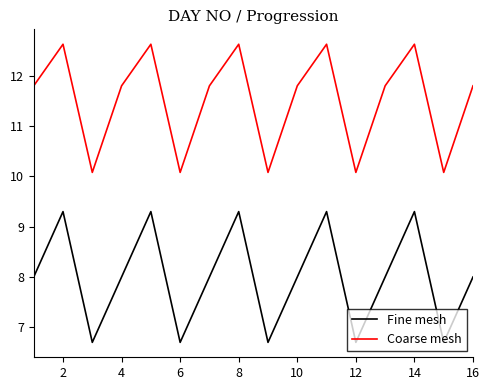

What is the difference between the maximum and minimum values in the Coarse mesh series?

2.5